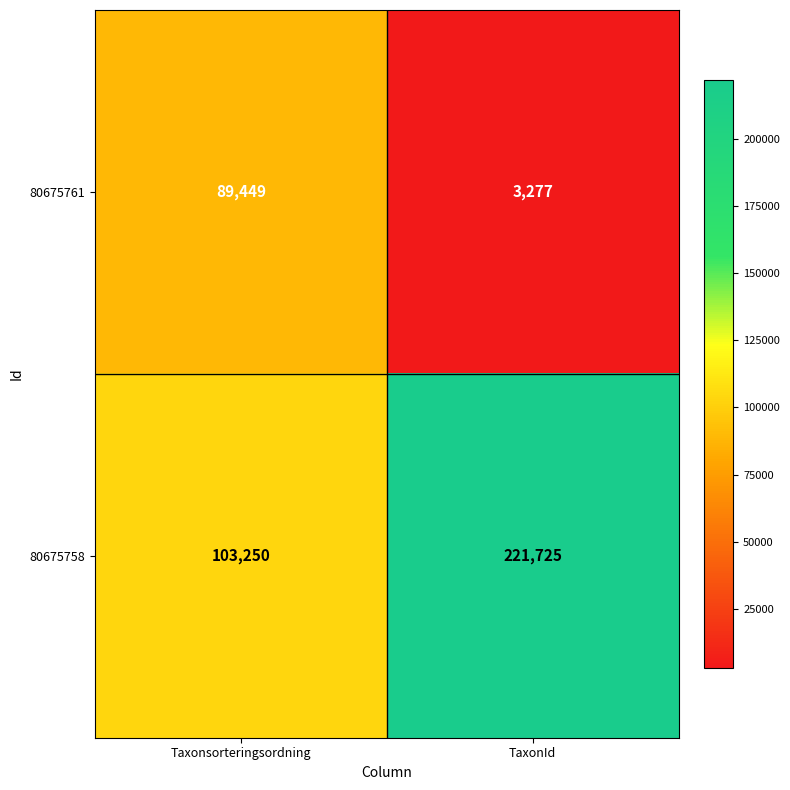

What value does the 80675761 series have at Taxonsorteringsordning, to the nearest 50?

89450